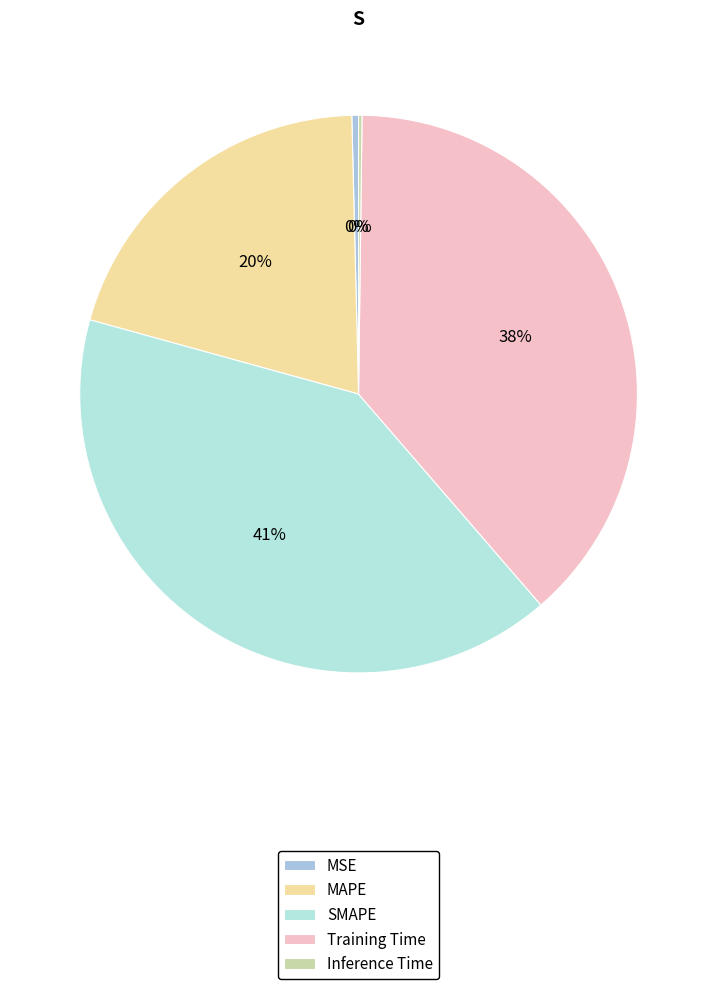

What is the largest slice in the pie chart?

SMAPE